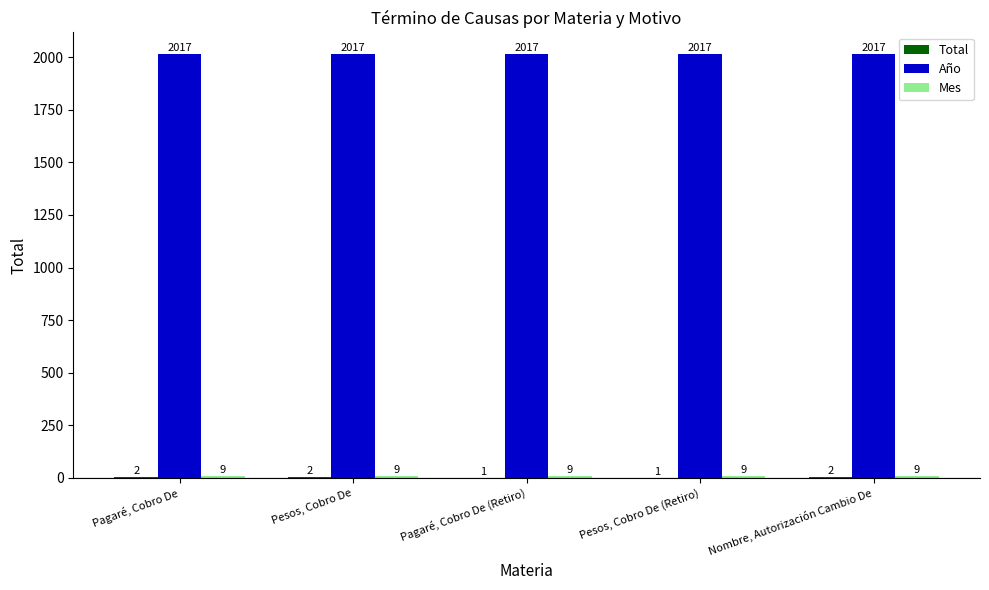

What is the total value across all series at Pesos, Cobro De?

2028